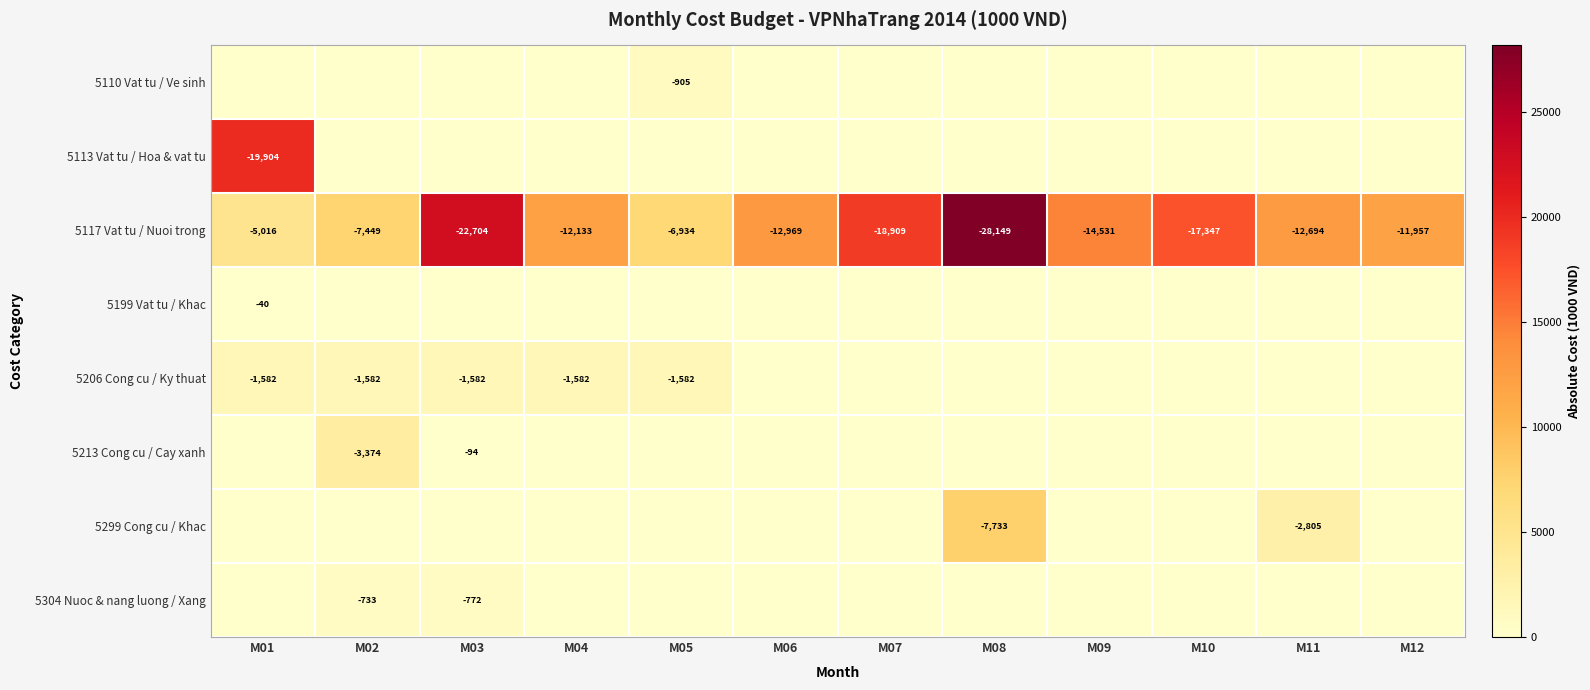

At how many categories does at least one series exceed 17717?

4